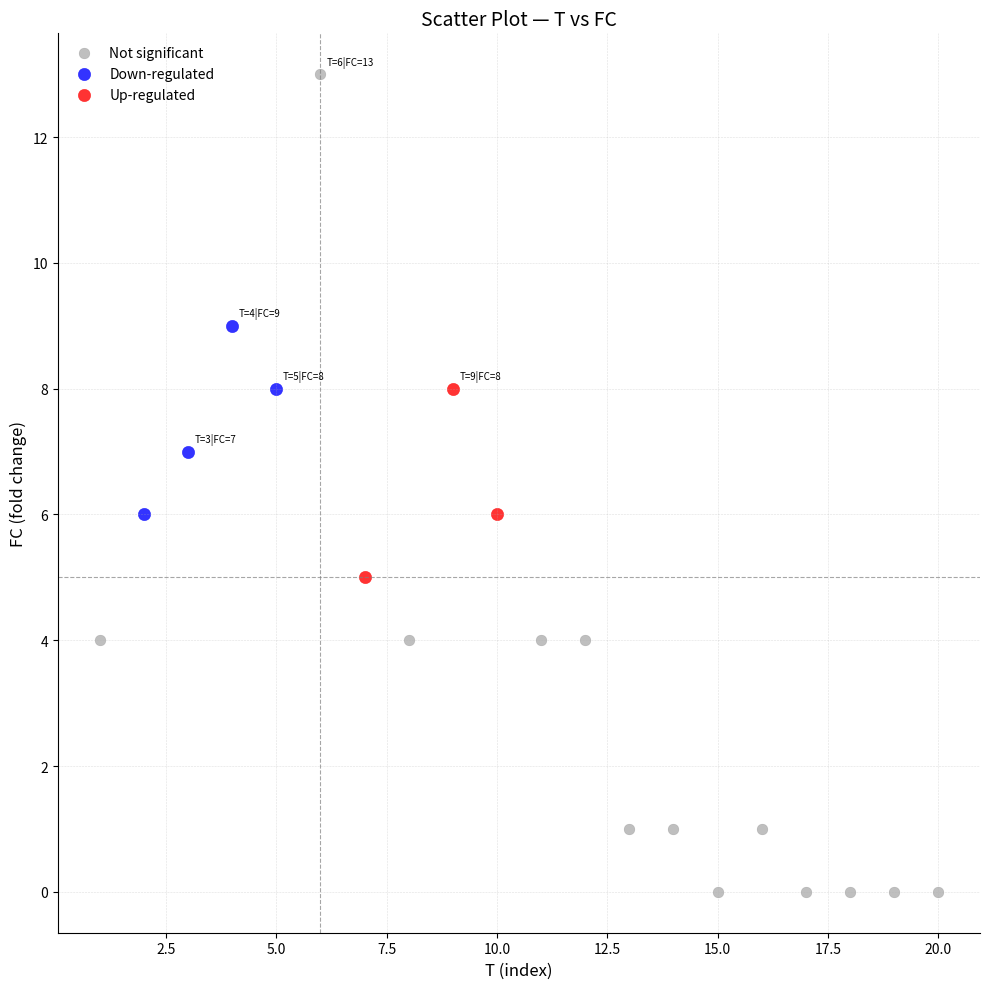

Which series contains the highest Y value?

Not significant